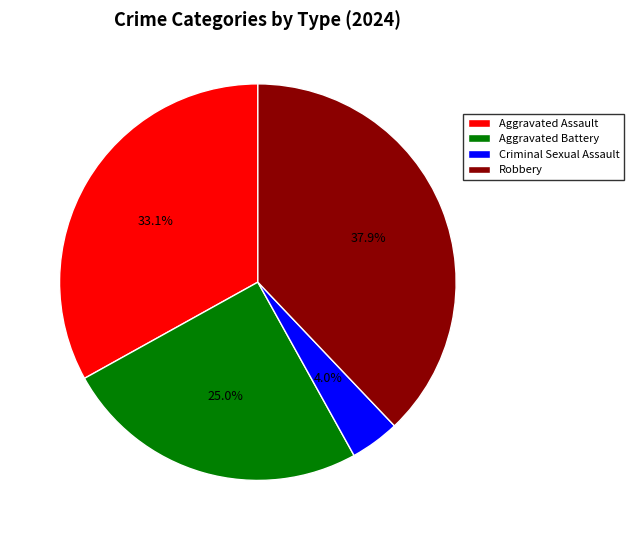

Approximately how many times larger is the value at Aggravated Battery compared to Robbery?

0.7